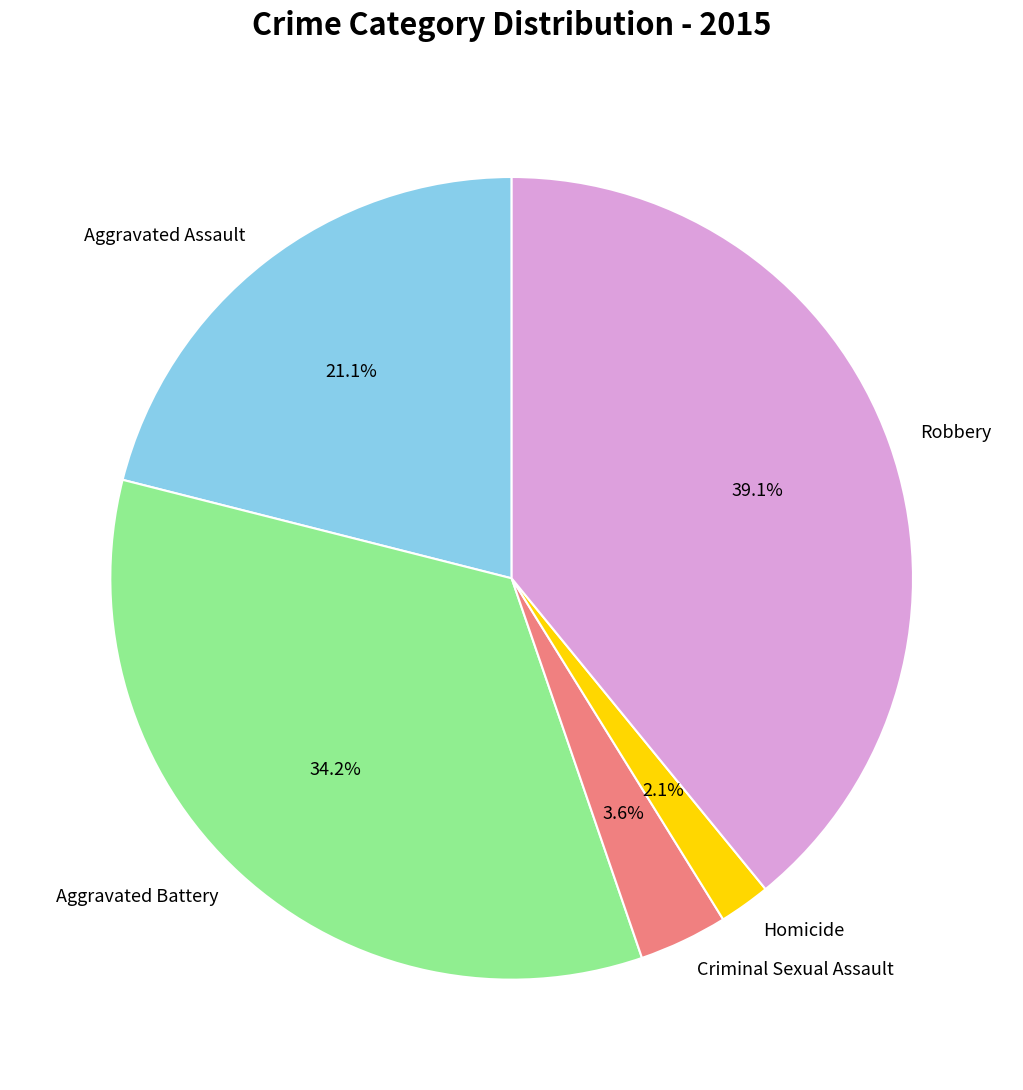

To the nearest percent, what percentage of the pie is Criminal Sexual Assault?

4%